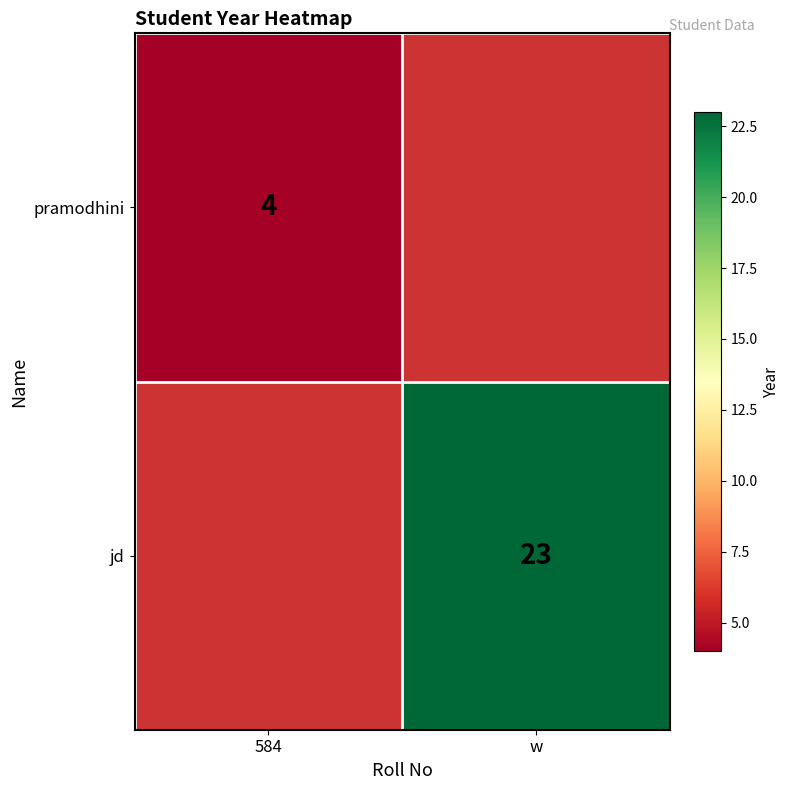

Is it true that pramodhini equals 4 at 584?

True